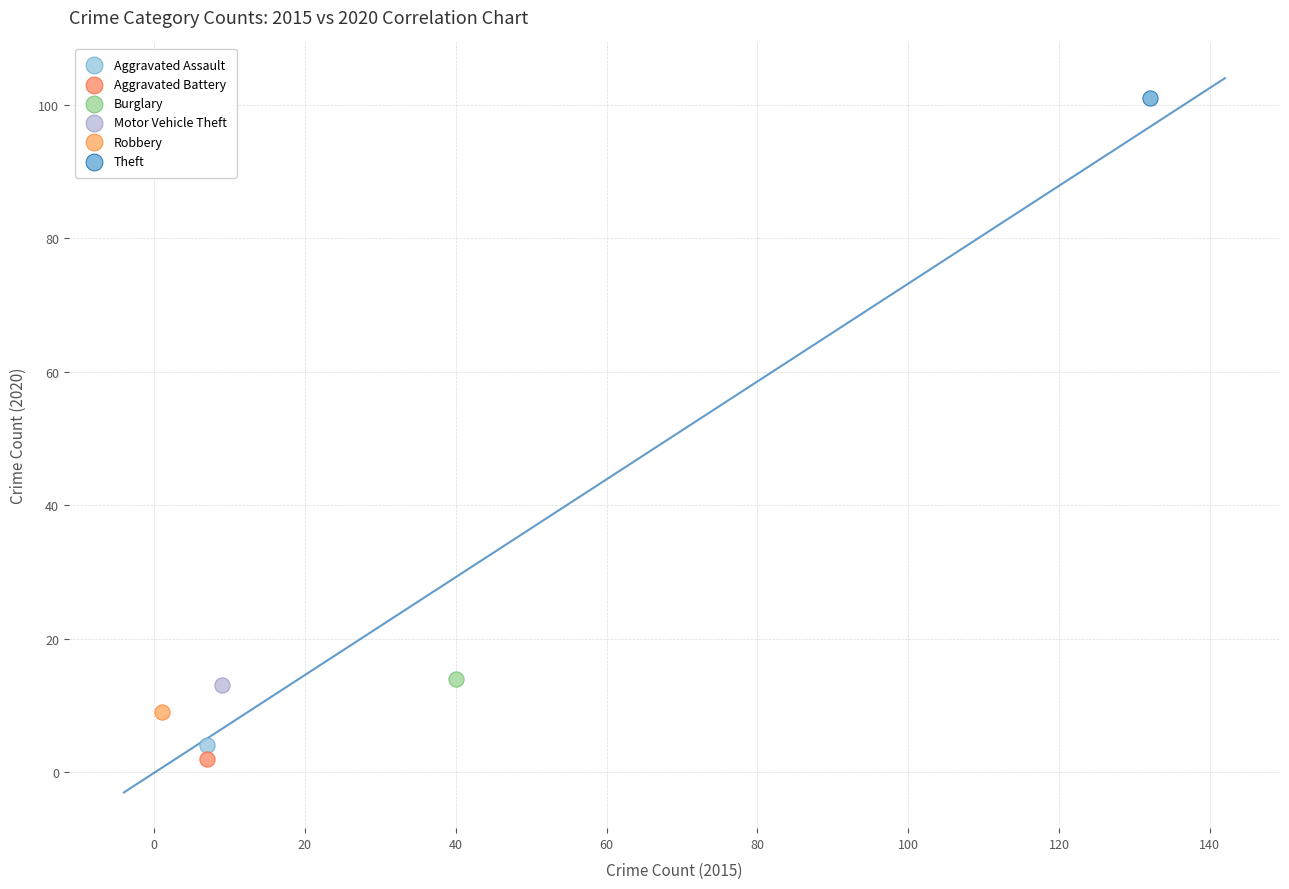

Which series contains the lowest Y value?

Aggravated Battery